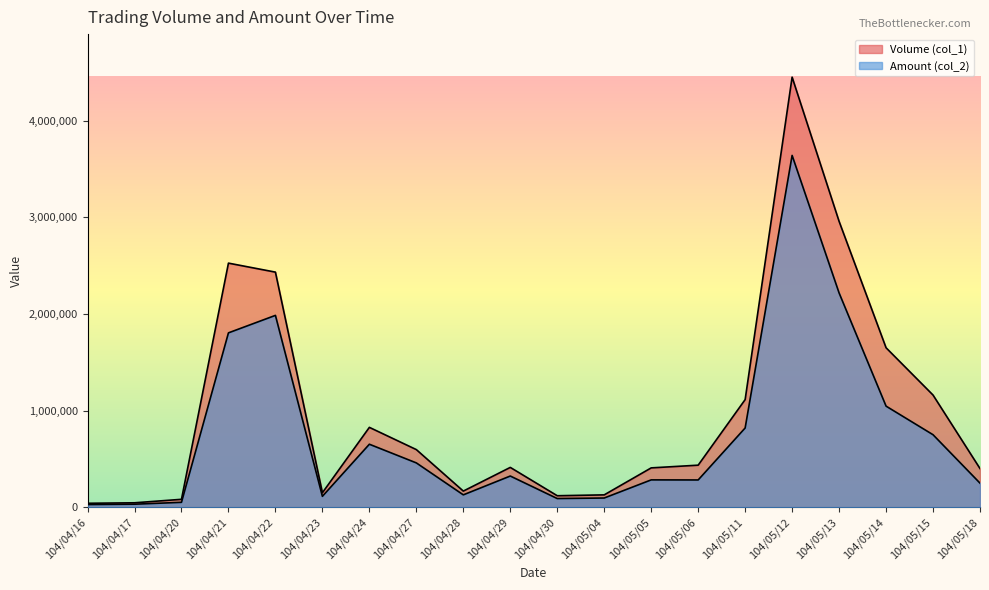

At which label does Amount (col_2) first exceed 324750?

104/04/21